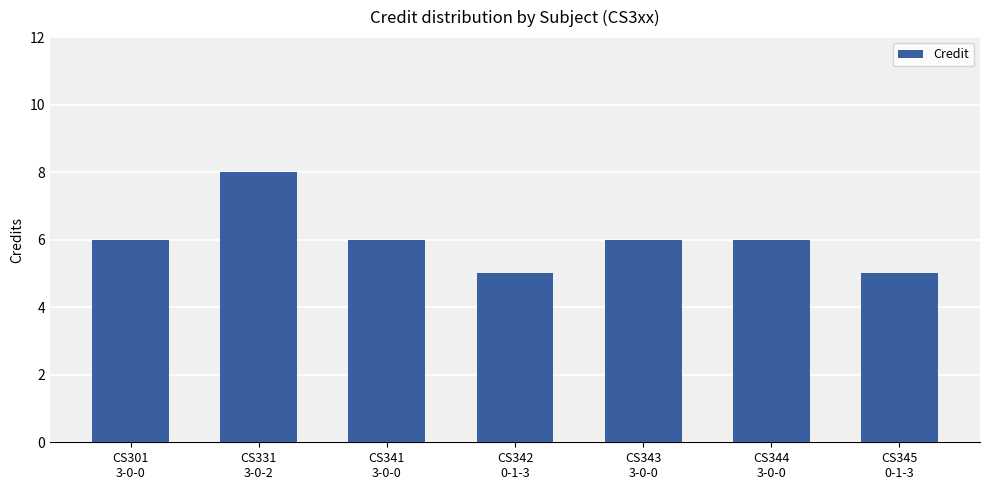

What is the value of the 1st bar from the left?

6